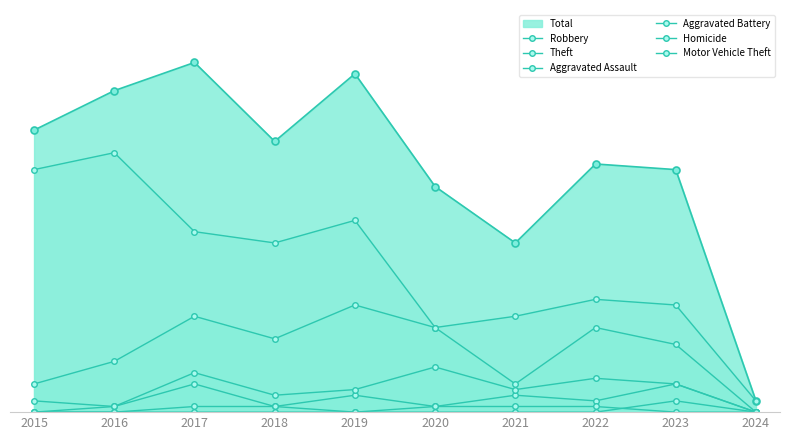

Does the chart display data point markers on the line(s)?

Yes